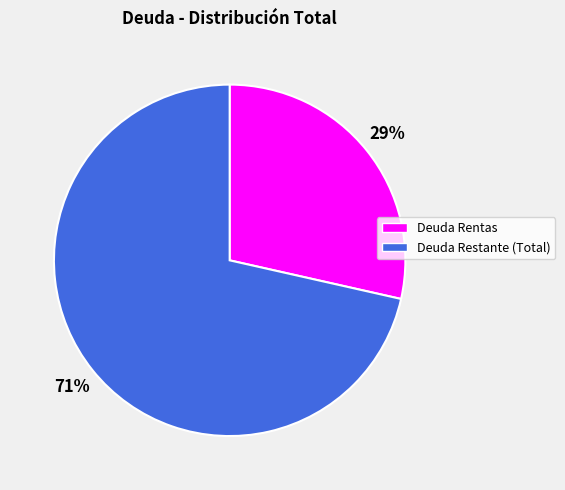

Combined, do Deuda Rentas and Deuda Restante (Total) account for over 50%?

Yes